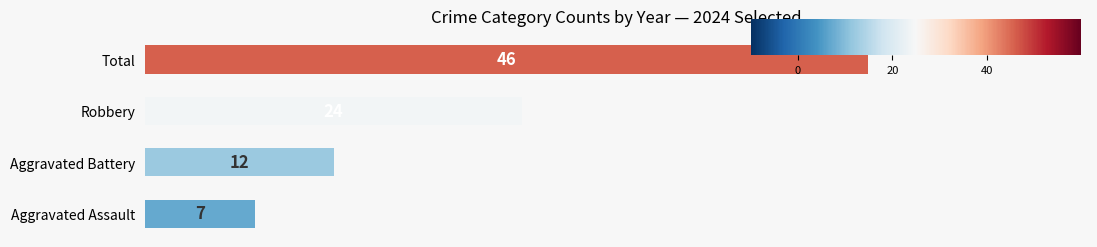

Approximately how many times larger is the value at Aggravated Battery compared to Robbery?

0.5